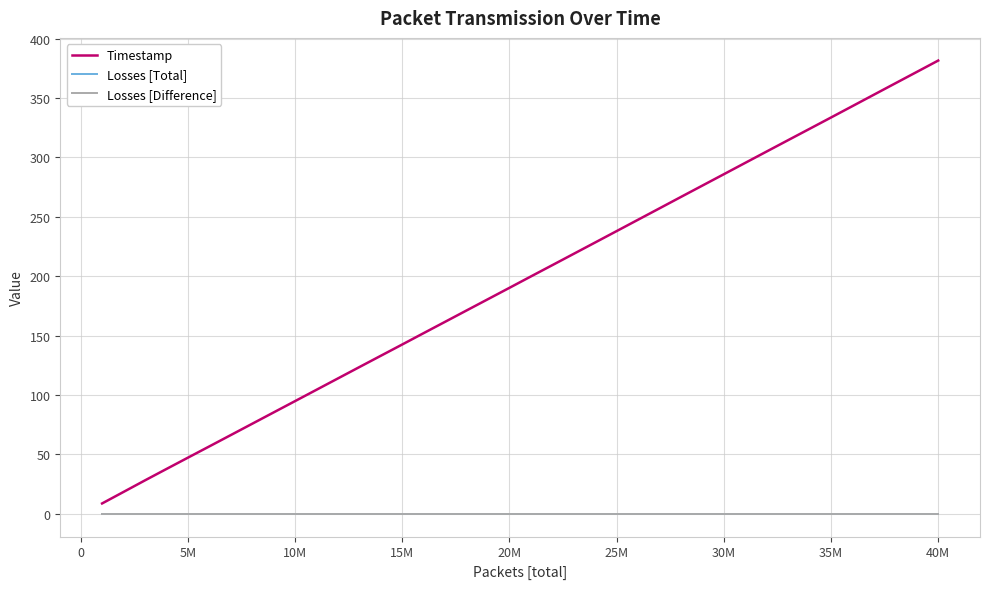

What is the difference between the maximum and second lowest values in the Timestamp series?

363.0